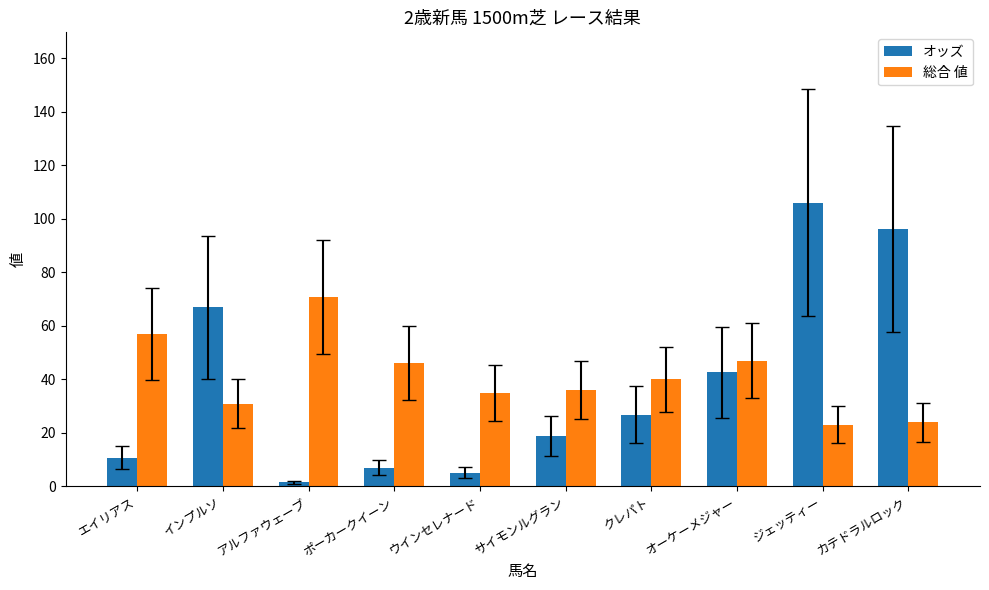

Which series has the largest total across all categories?

総合 値